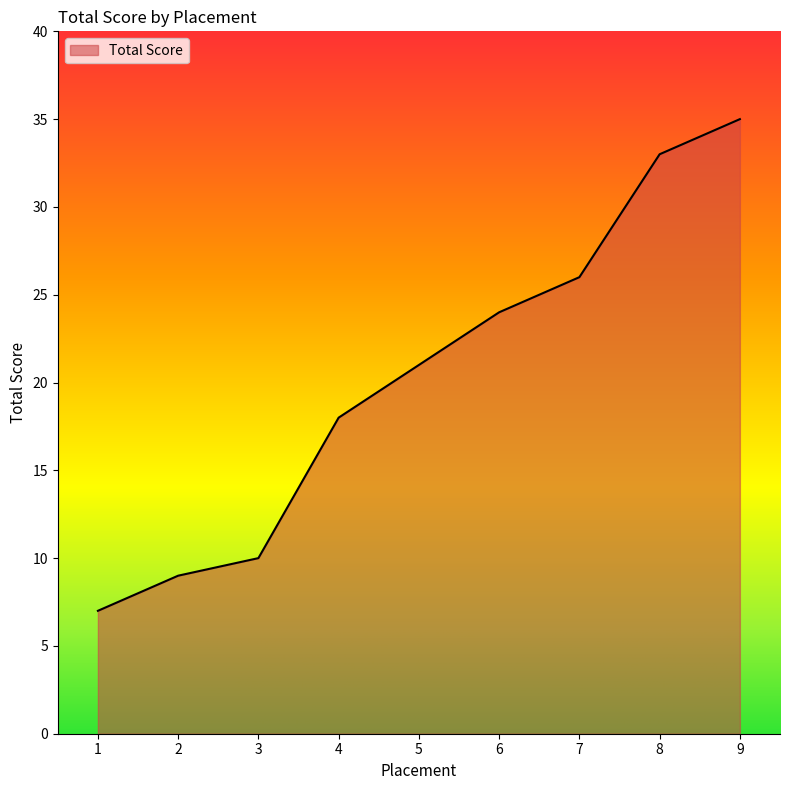

Approximately how many times larger is the value at 7 compared to 3?

2.6